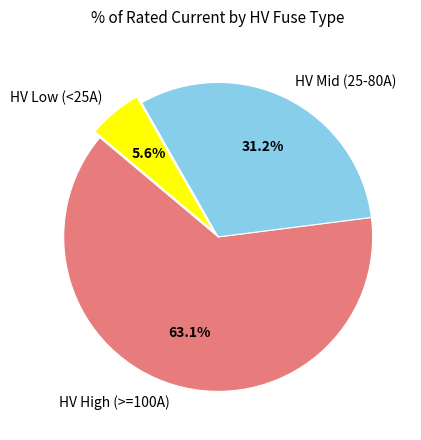

What is the ratio of the value at HV High (>=100A) to the value at HV Mid (25-80A)?

2.0